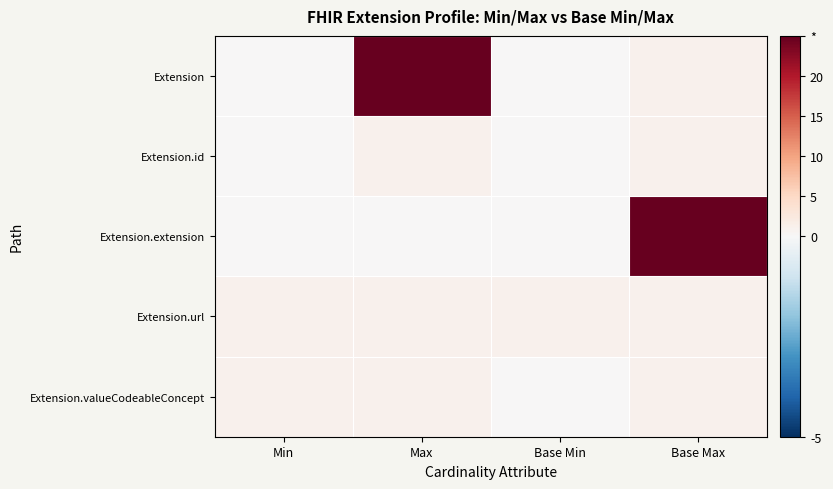

Which series changed the most between Min and Max?

Extension